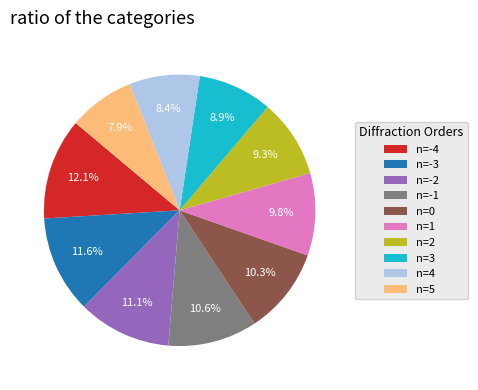

Does n=4 represent more than half of the total?

No